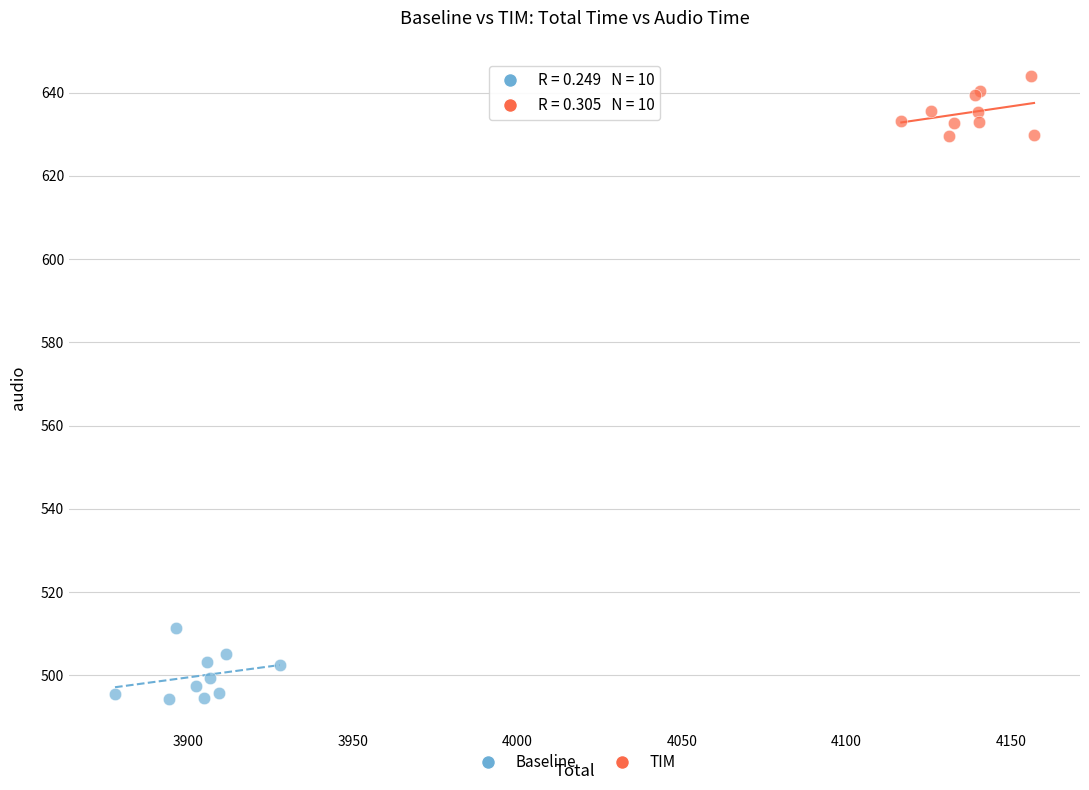

What are all the series names shown in the legend?

Baseline, TIM